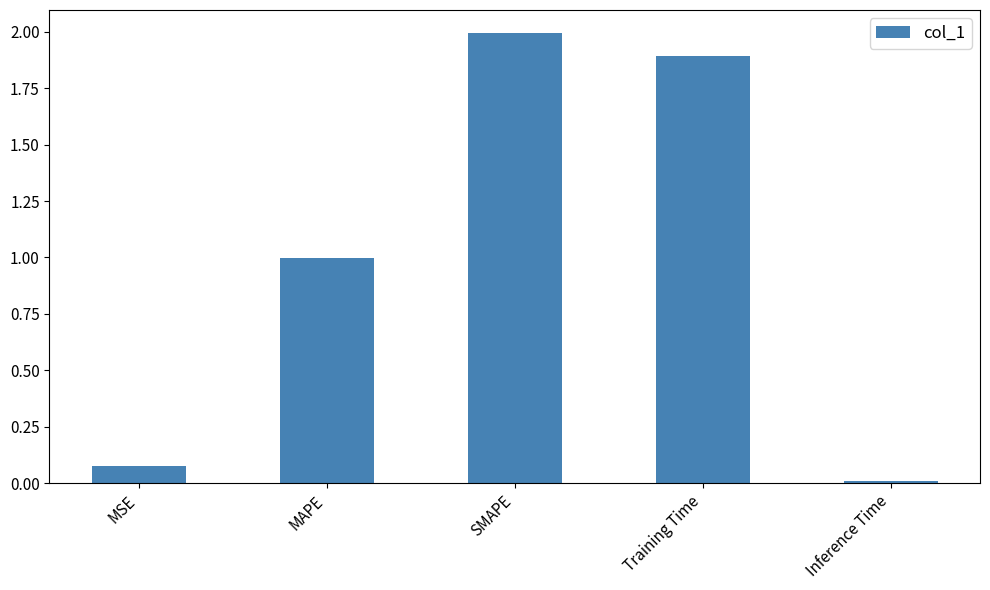

What is the difference between the values at Inference Time and MAPE?

1.0